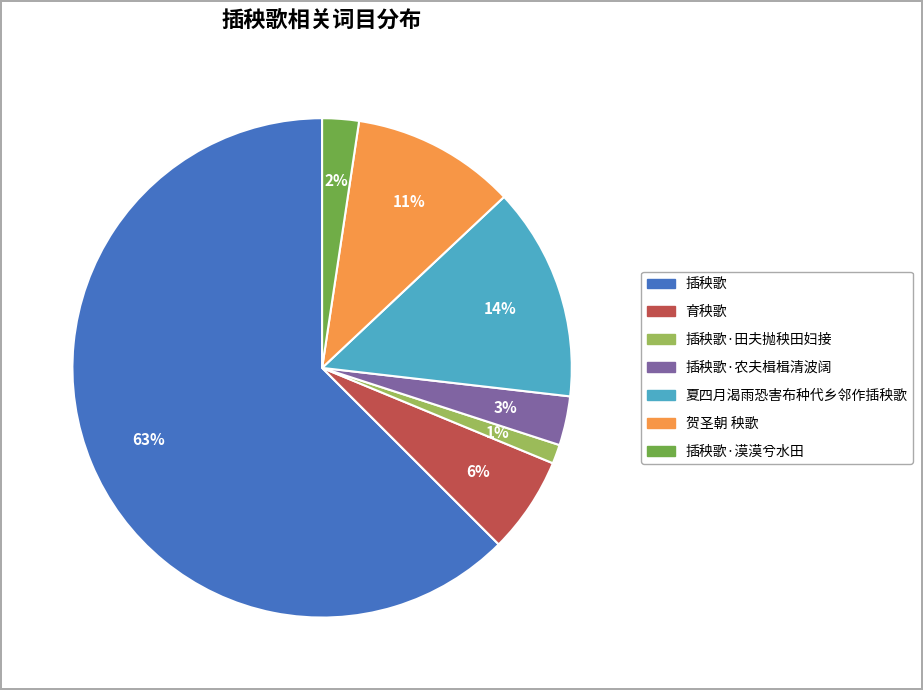

Is there a majority slice in this chart?

Yes